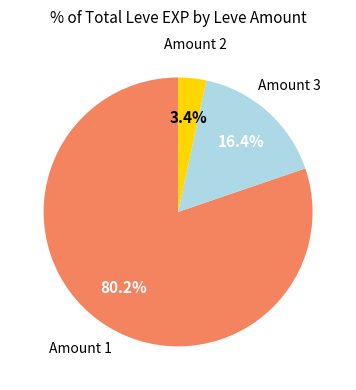

How many slices are in this pie chart?

3